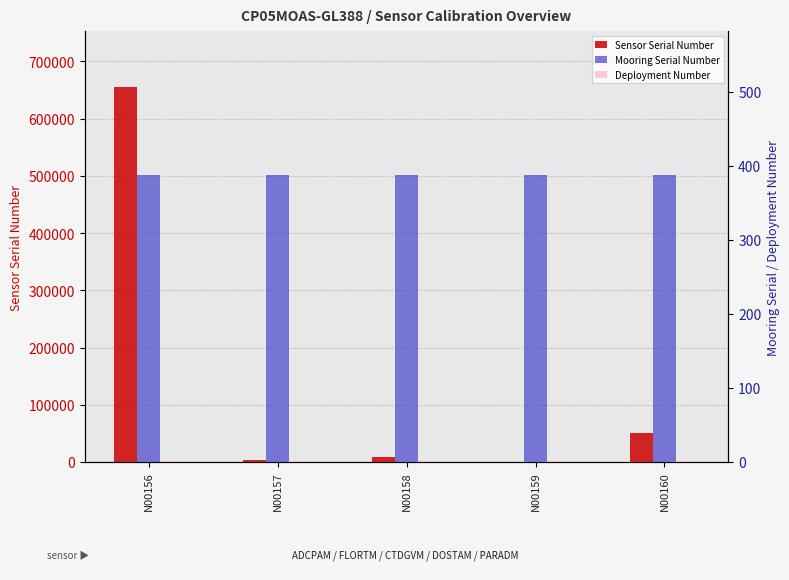

How many bars are there in each group?

3